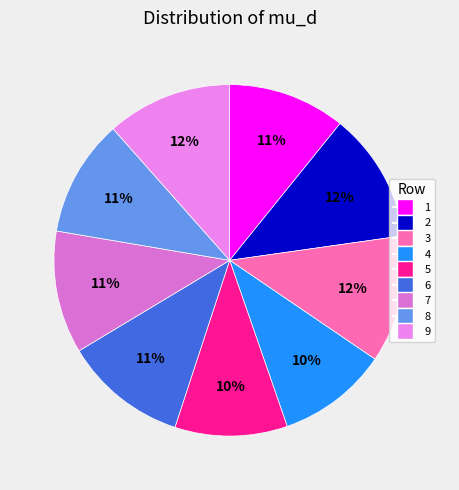

To the nearest percent, what portion does 6 represent?

11%